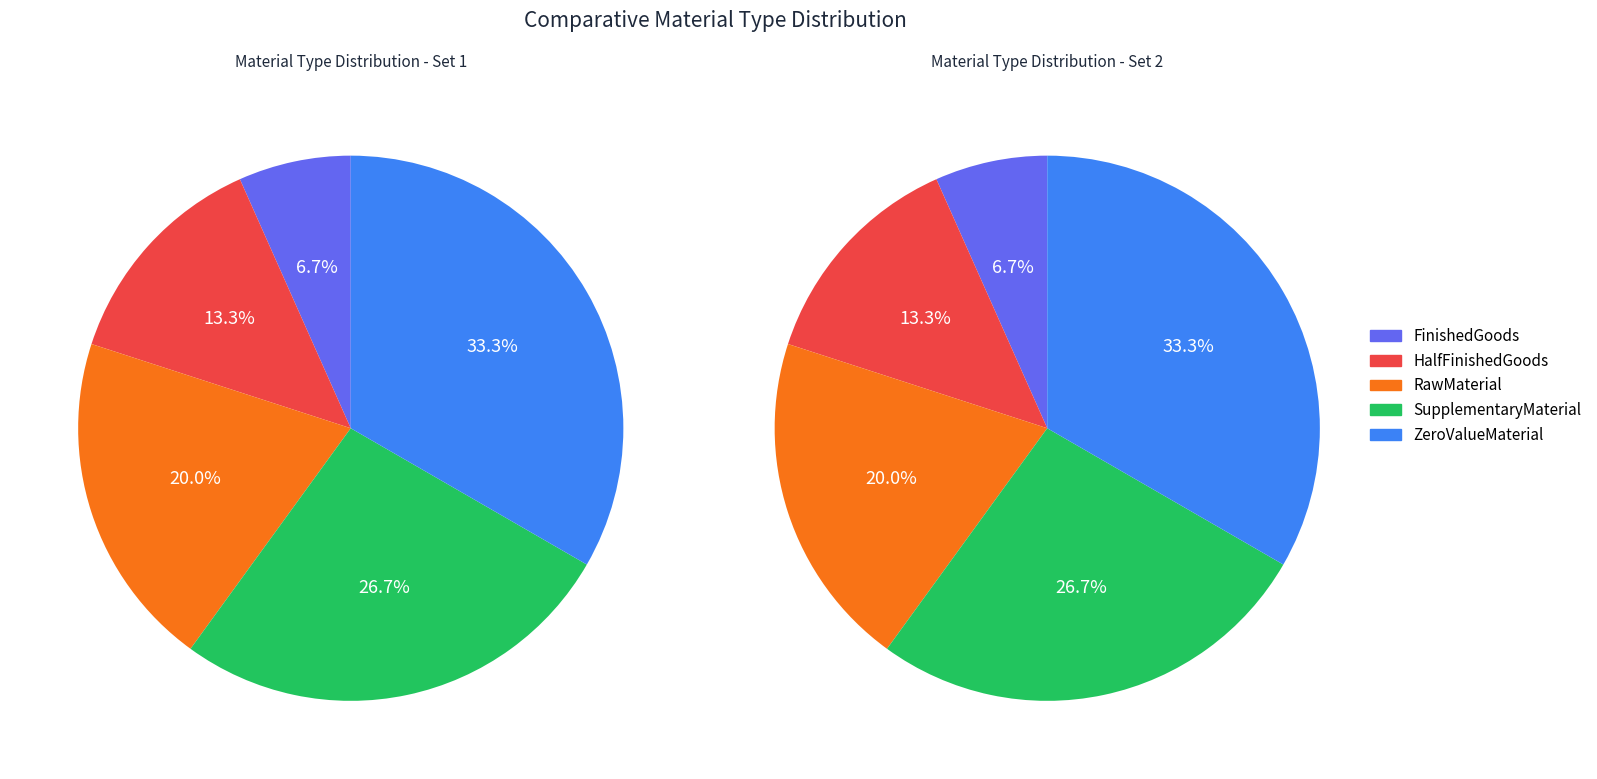

To the nearest percent, what portion does FinishedGoods represent?

7%